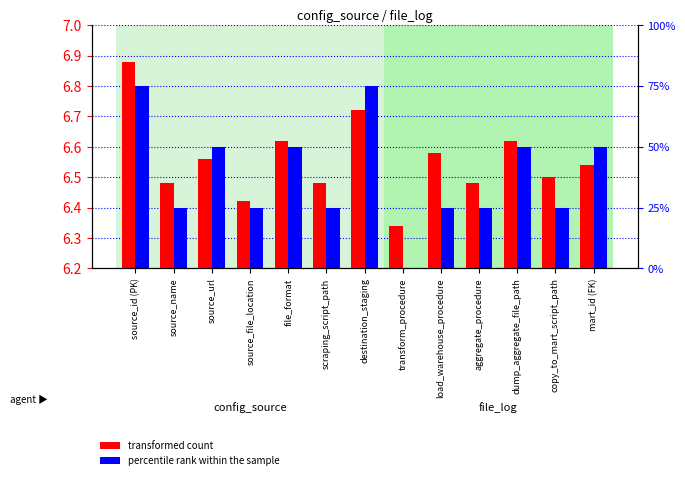

List the series in order of their peak value, highest first.

percentile rank within the sample, transformed count